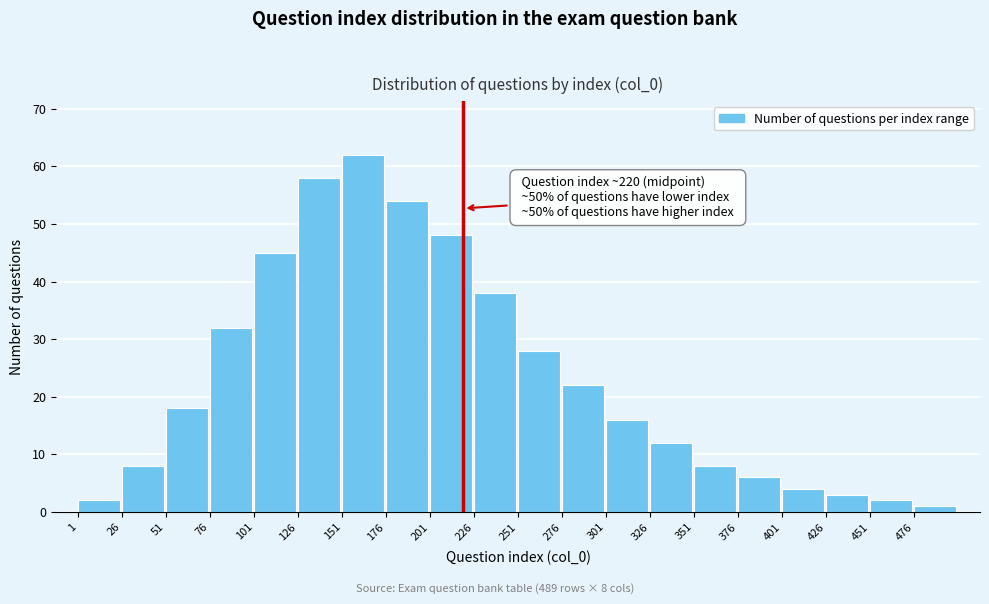

Reading left to right, what are all the values shown in this chart?

2	8	18	32	45	58	62	54	48	38	28	22	16	12	8	6	4	3	2	1